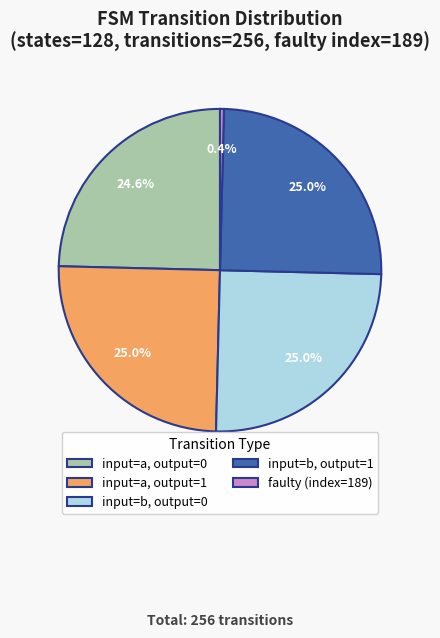

Is there a majority slice in this chart?

No